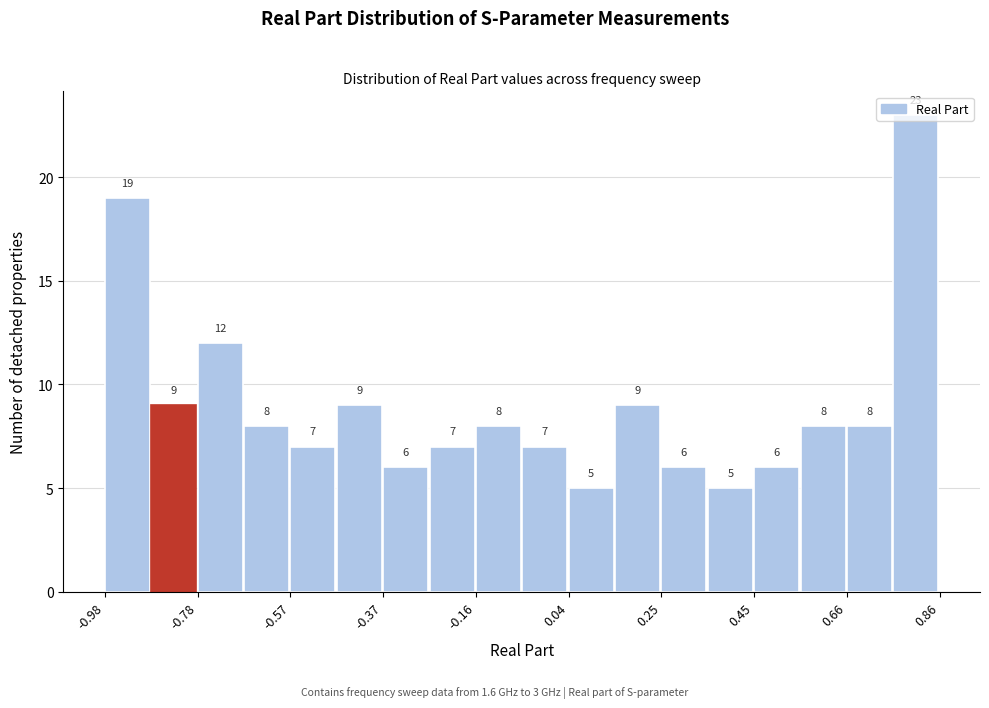

Around what value on the x-axis is the tallest bar? Give the approximate position of its centre, as read against the axis.

0.80